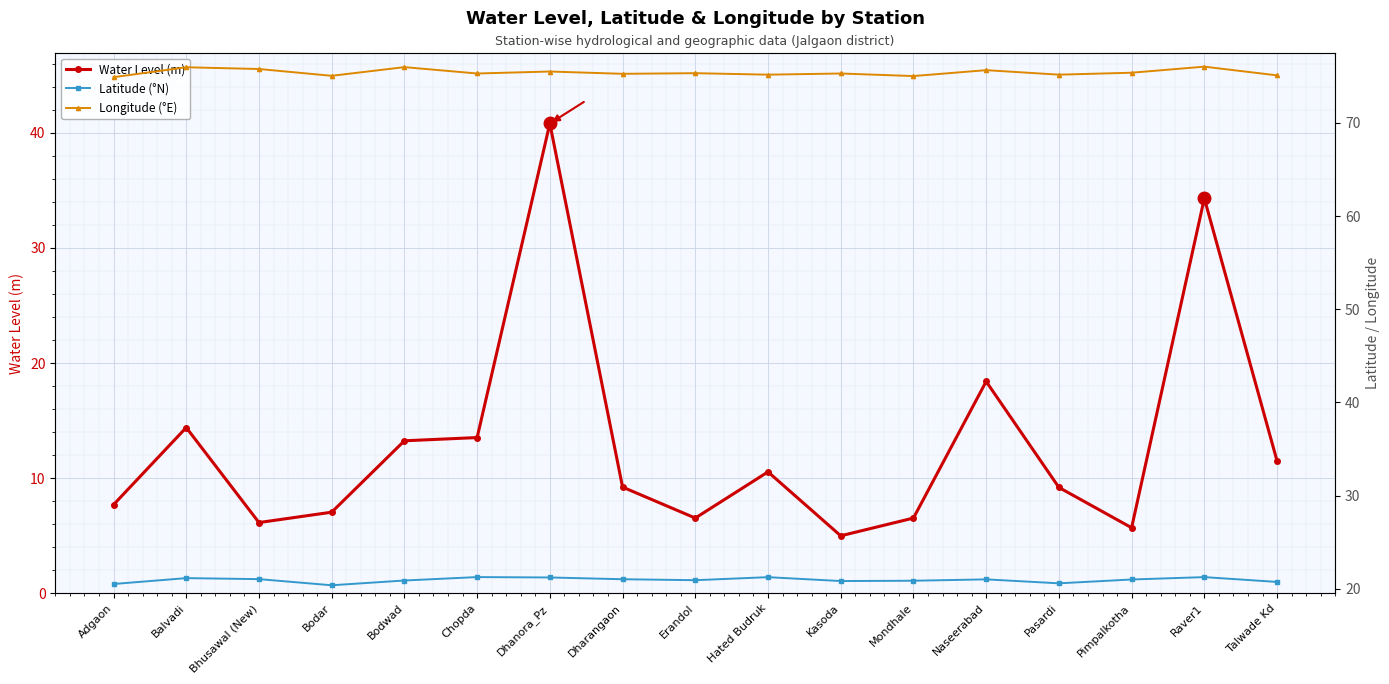

True or false: Latitude (°N) and Longitude (°E) cross at least once.

False